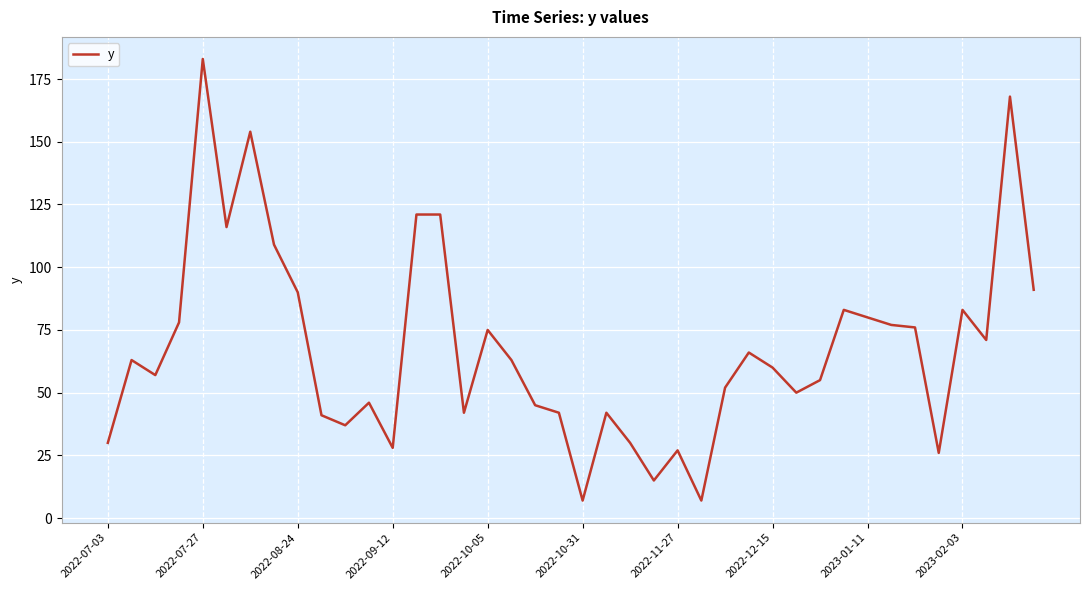

Reading left to right, extract all data points from this chart.

30	63	57	78	183	116	154	109	90	41	37	46	28	121	121	42	75	63	45	42	7	42	30	15	27	7	52	66	60	50	55	83	80	77	76	26	83	71	168	91